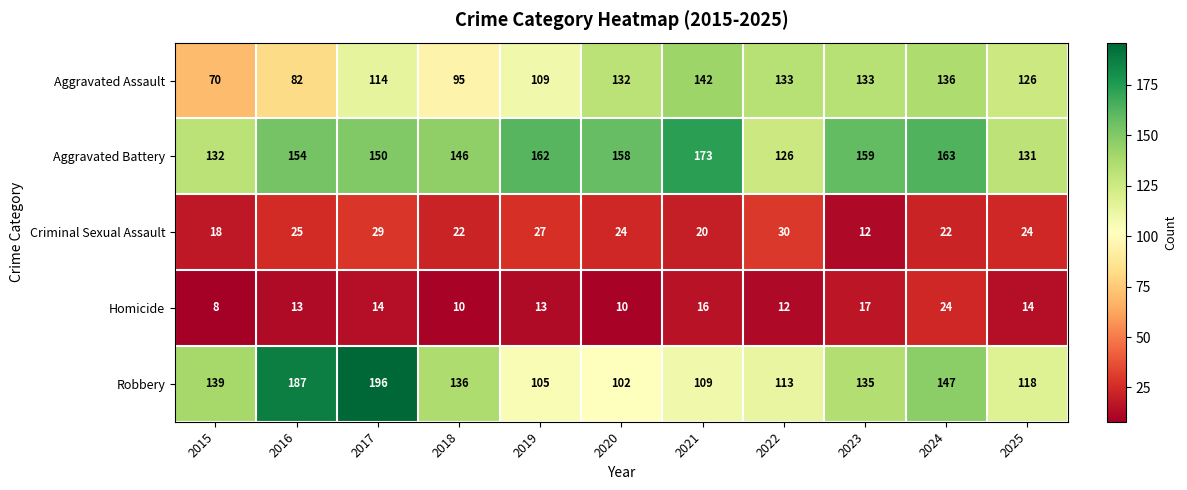

Where does the Aggravated Assault series first go above 126?

2020